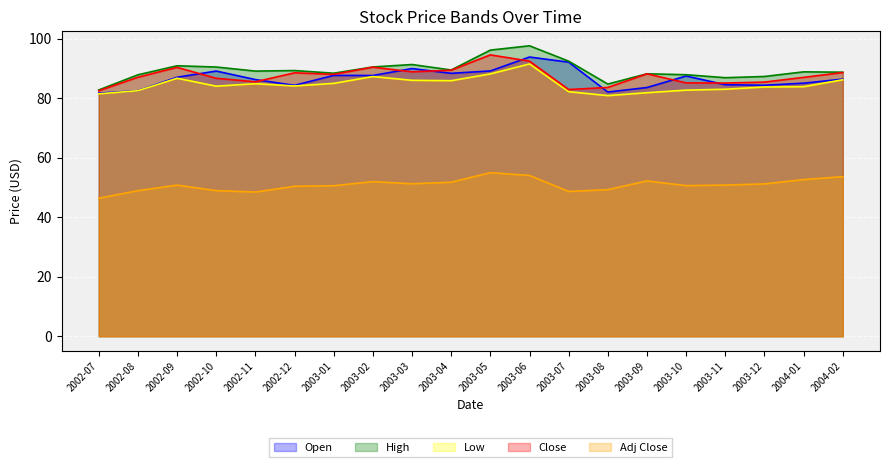

True or false: Low and Close intersect in this chart.

False